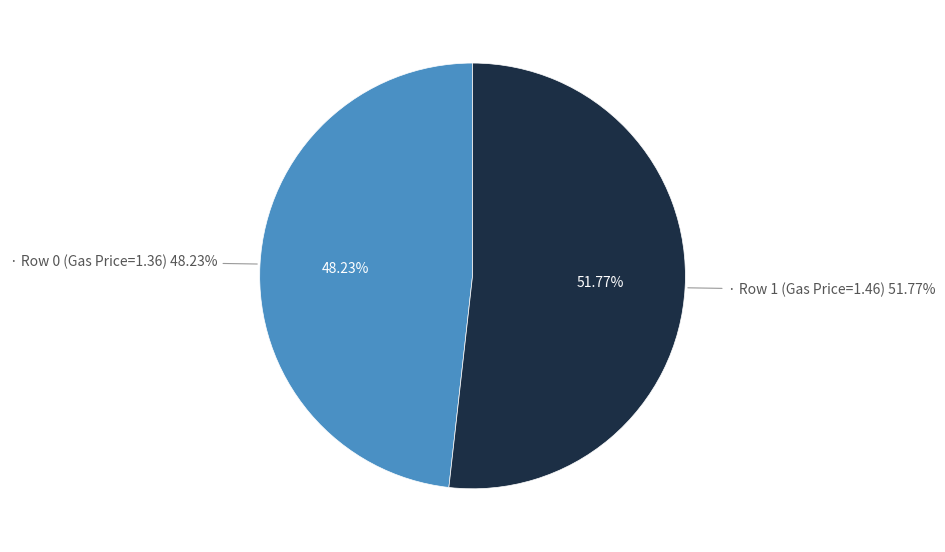

Which slice is the largest?

Row 1 (Gas Price=1.46)